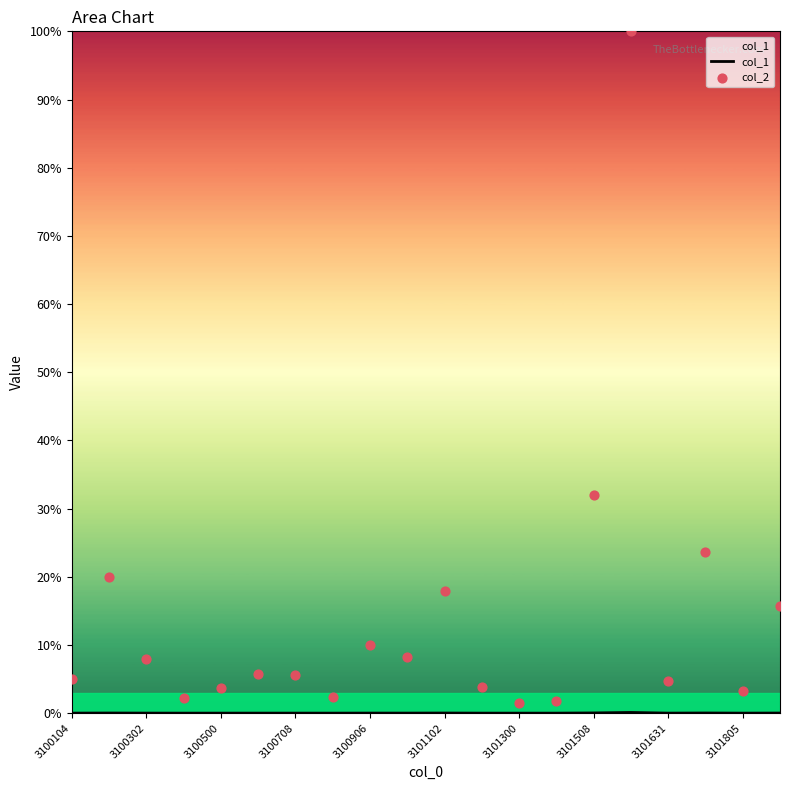

Which series contains the highest Y value?

col_2